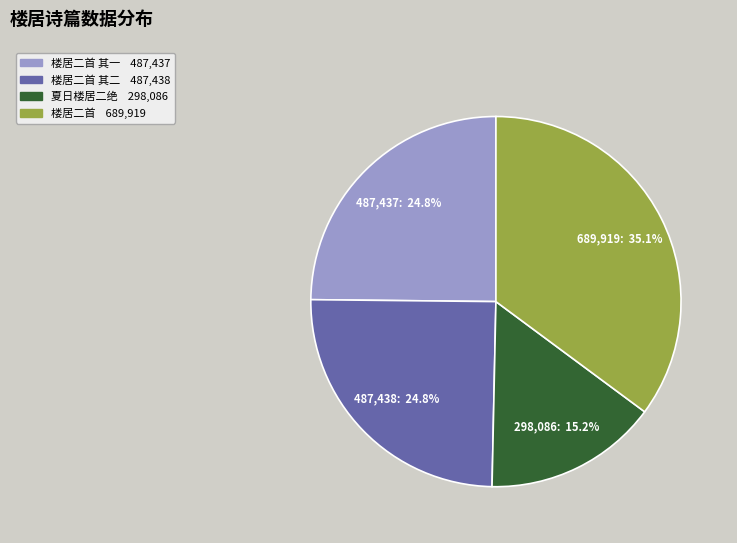

Is there any slice that represents more than half of the pie?

No